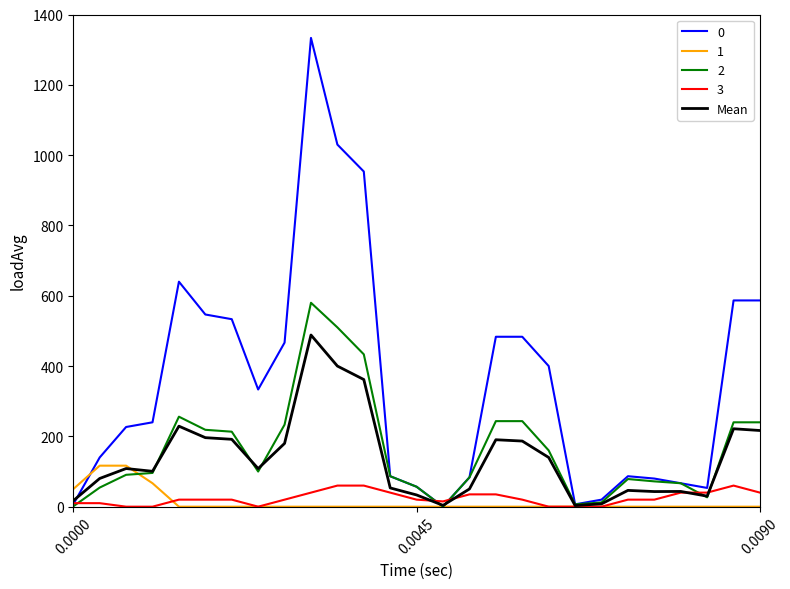

What is the minimum value shown in the chart?

0.0